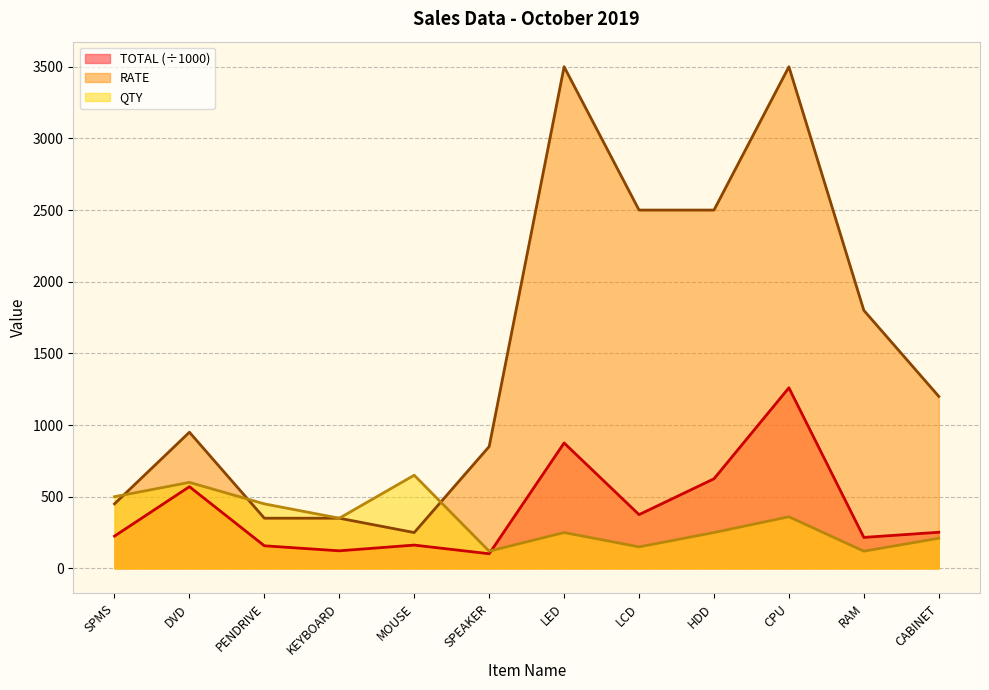

Rank the series by their maximum value, from highest to lowest.

RATE, TOTAL (÷1000), QTY